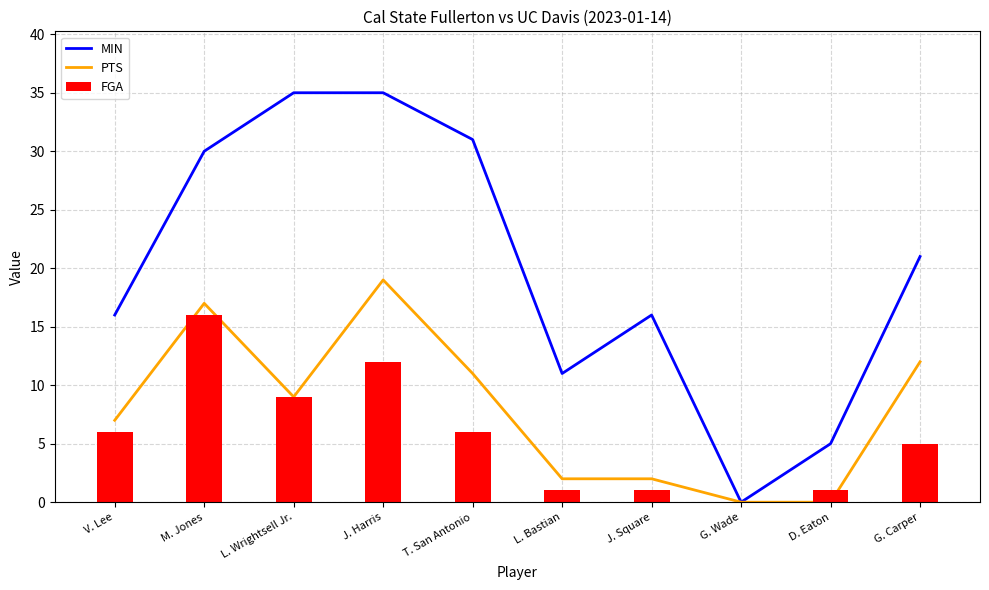

List the labels in order of PTS value, largest first.

J. Harris, M. Jones, G. Carper, T. San Antonio, L. Wrightsell Jr., V. Lee, L. Bastian, J. Square, G. Wade, D. Eaton